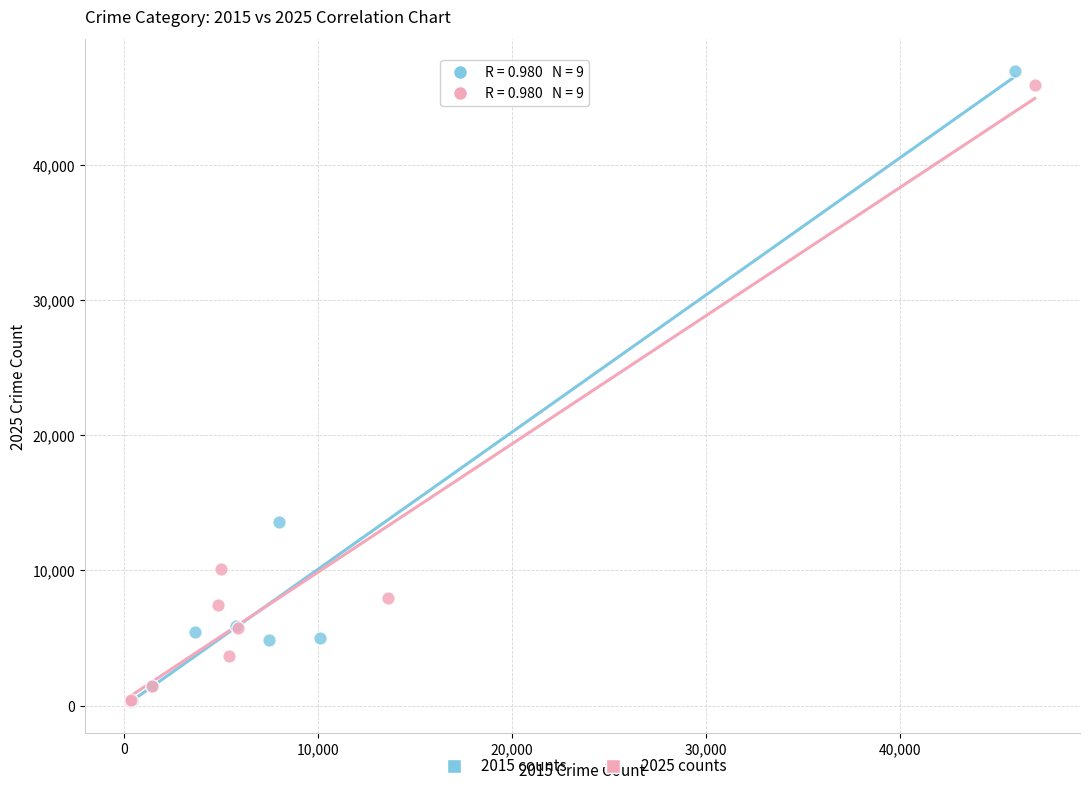

Which series has the largest Y range (max minus min)?

2015 counts